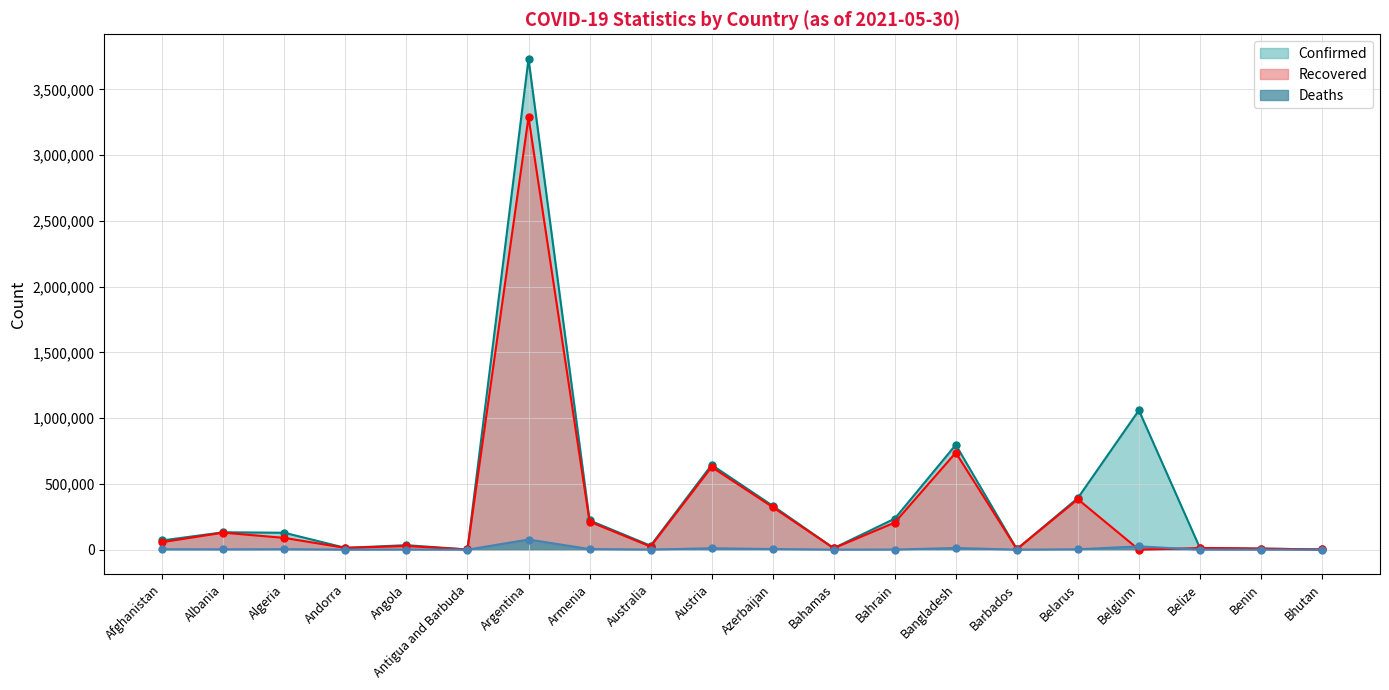

Between Argentina and Austria, which is larger?

Argentina